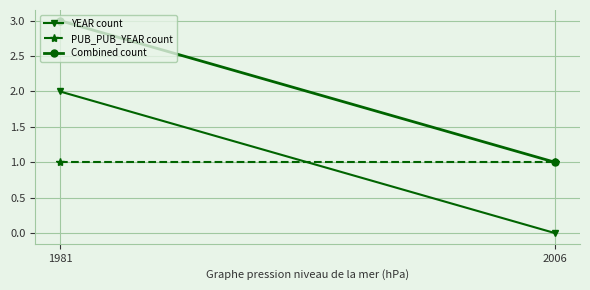

Between 2006 and 1981, which is larger?

1981